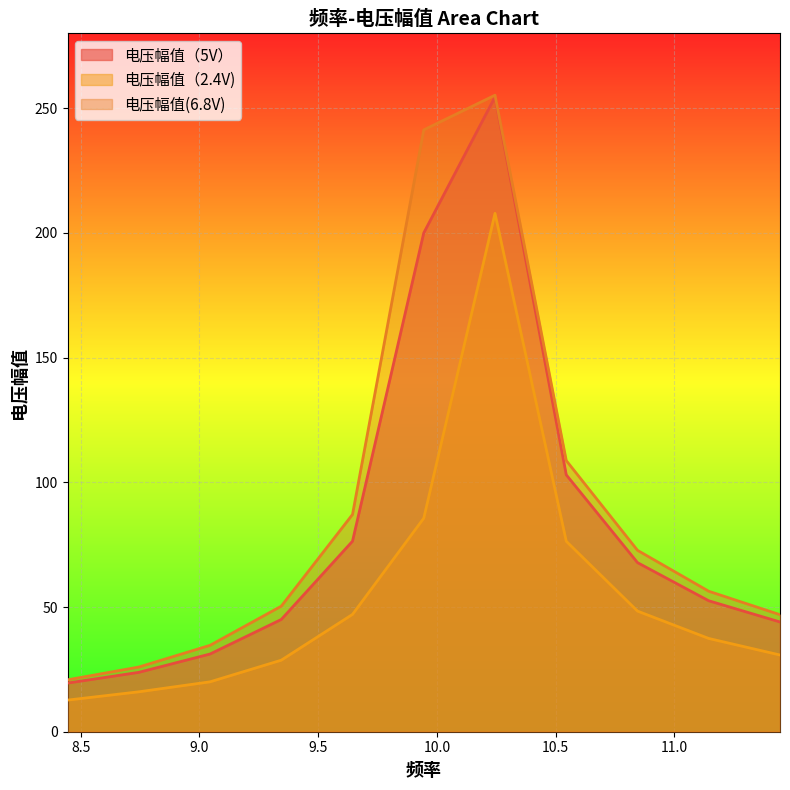

Which series has the largest range (max minus min)?

电压幅值（5V）